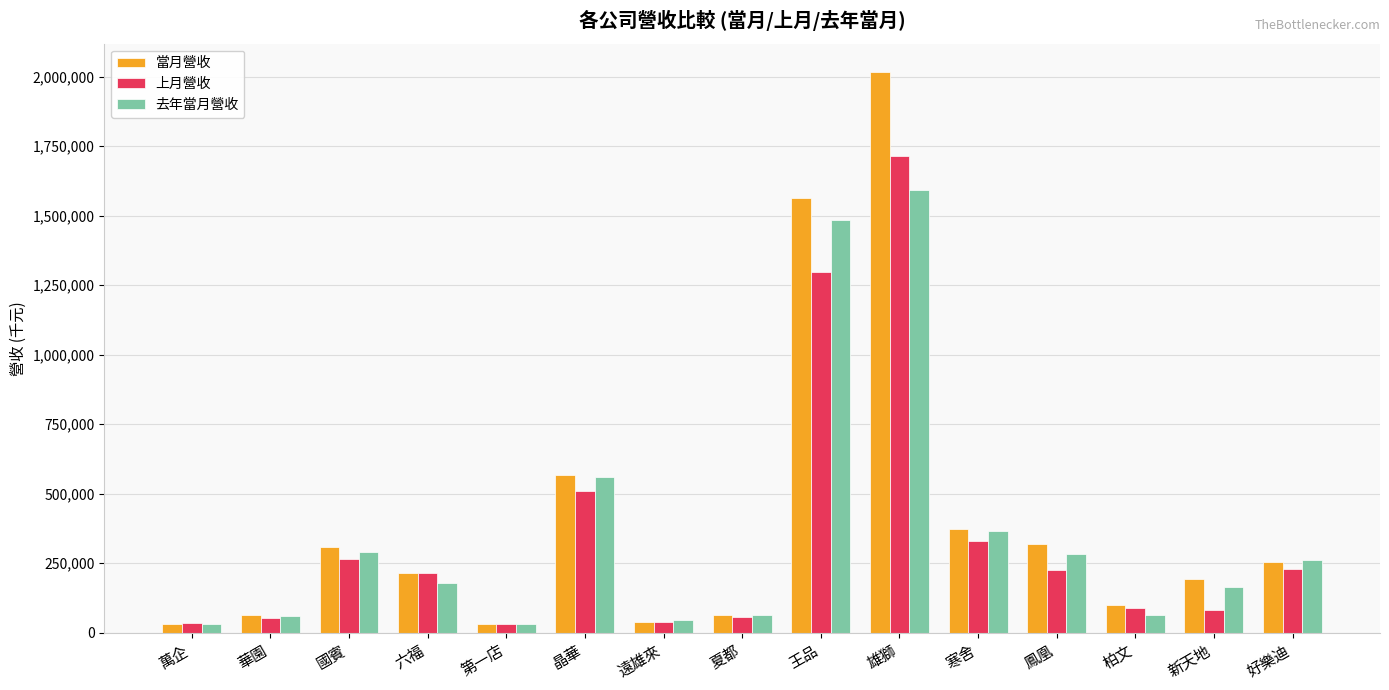

Is the value of 上月營收 at 國賓 greater than the value of 當月營收 at 晶華?

No